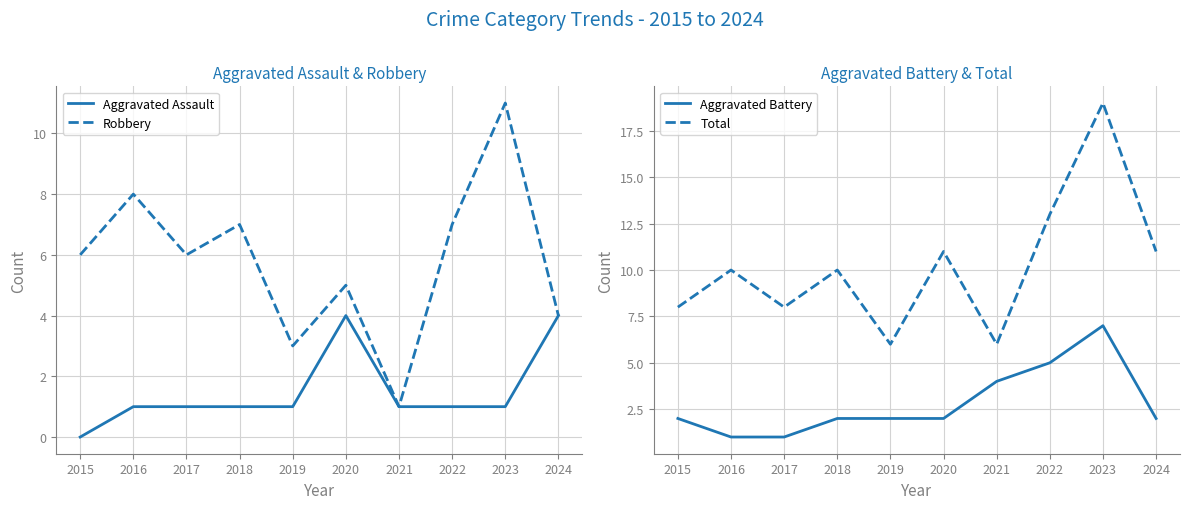

What is the difference between the highest and lowest values at 2020?

9